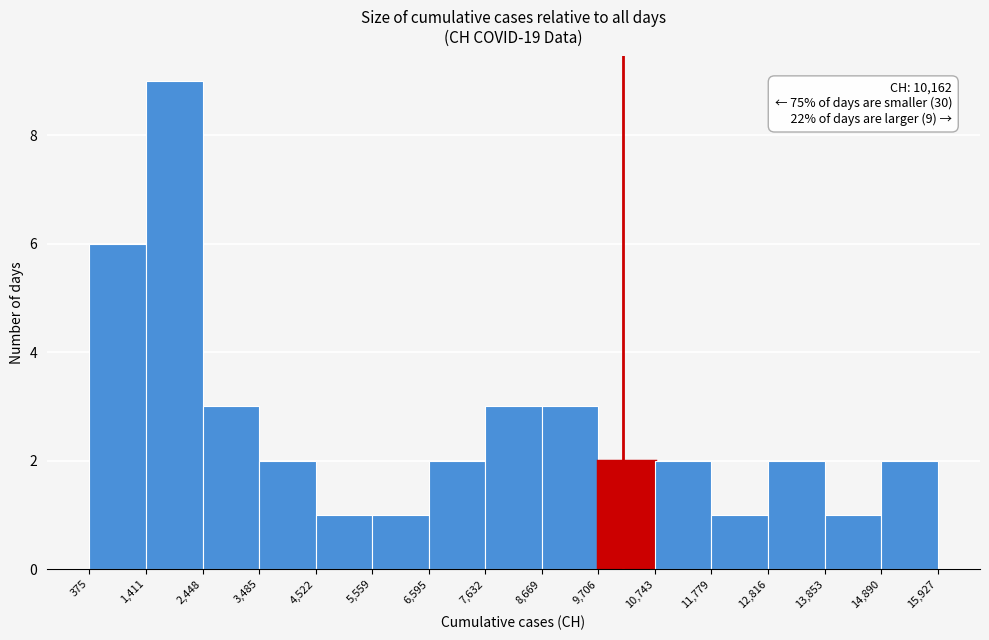

Which range on the x-axis has the tallest bar?

1,411 to 2,448